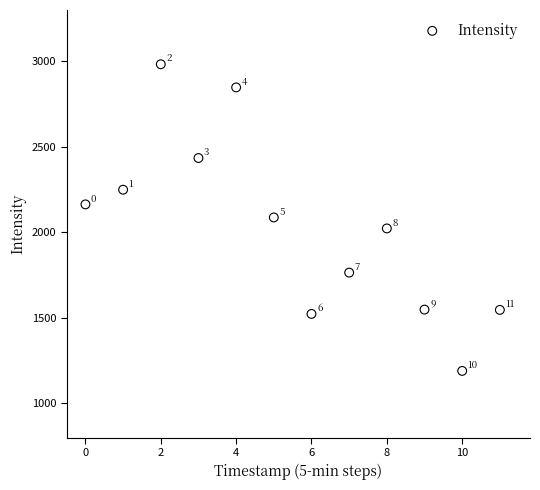

What Y value in the scatter plot is closest to 2086?

2087.4